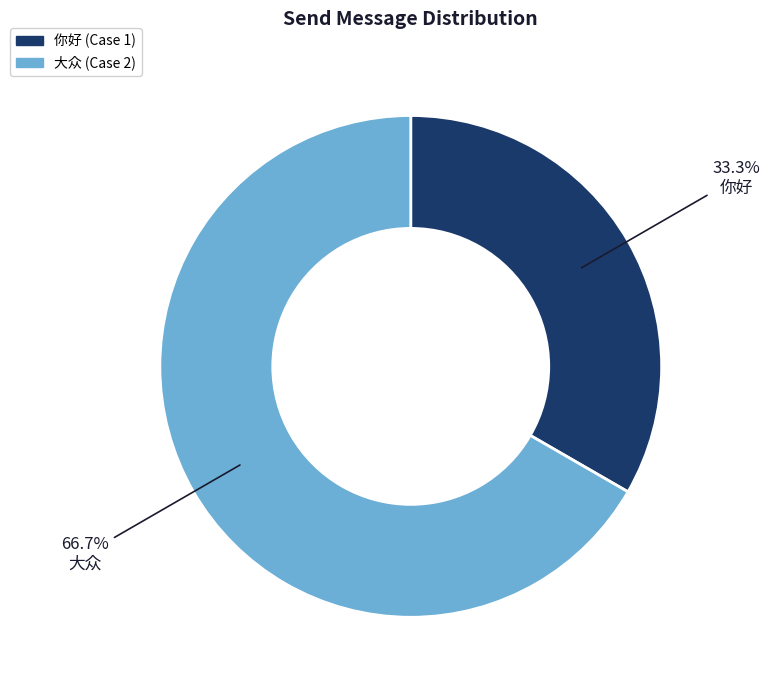

To the nearest percent, what is the combined percentage of 你好 and 大众?

100%